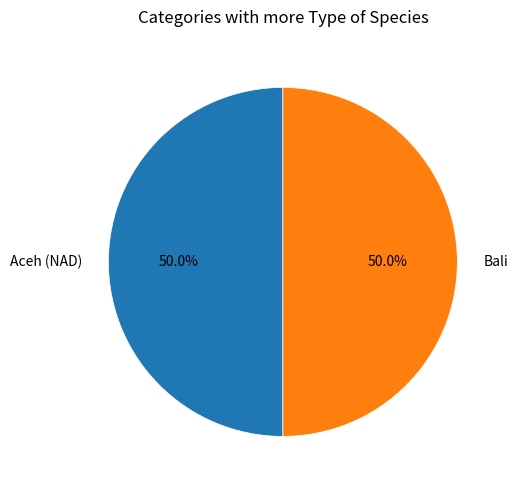

To the nearest percent, what percentage of the pie is Aceh (NAD)?

50%